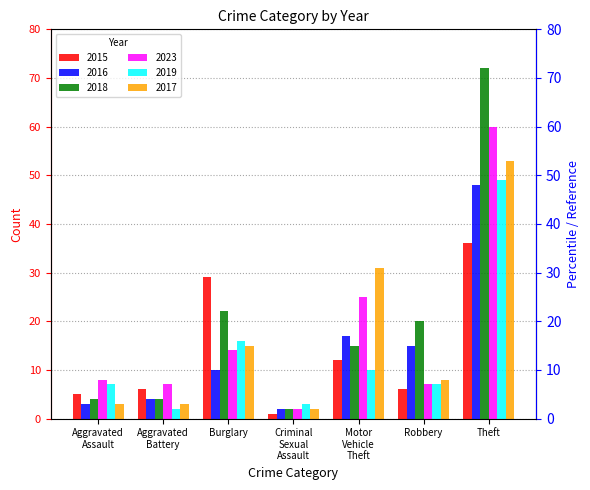

Reading left to right, list all the values displayed in this chart.

2015: Aggravated Assault=5	Aggravated Battery=6	Burglary=29	Criminal Sexual Assault=1	Motor Vehicle Theft=12	Robbery=6	Theft=36
2016: Aggravated Assault=3	Aggravated Battery=4	Burglary=10	Criminal Sexual Assault=2	Motor Vehicle Theft=17	Robbery=15	Theft=48
2018: Aggravated Assault=4	Aggravated Battery=4	Burglary=22	Criminal Sexual Assault=2	Motor Vehicle Theft=15	Robbery=20	Theft=72
2023: Aggravated Assault=8	Aggravated Battery=7	Burglary=14	Criminal Sexual Assault=2	Motor Vehicle Theft=25	Robbery=7	Theft=60
2019: Aggravated Assault=7	Aggravated Battery=2	Burglary=16	Criminal Sexual Assault=3	Motor Vehicle Theft=10	Robbery=7	Theft=49
2017: Aggravated Assault=3	Aggravated Battery=3	Burglary=15	Criminal Sexual Assault=2	Motor Vehicle Theft=31	Robbery=8	Theft=53